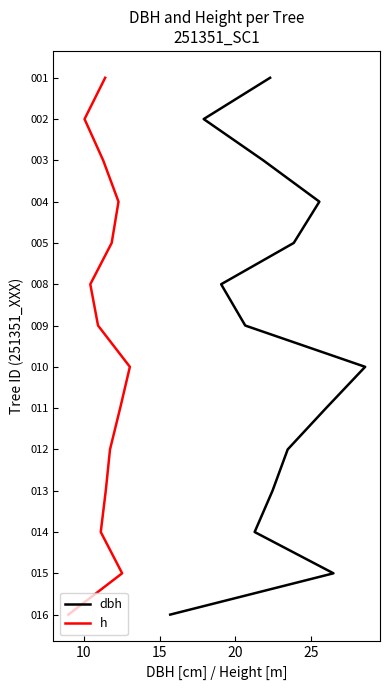

True or false: dbh has a value of 4 at 20.

False